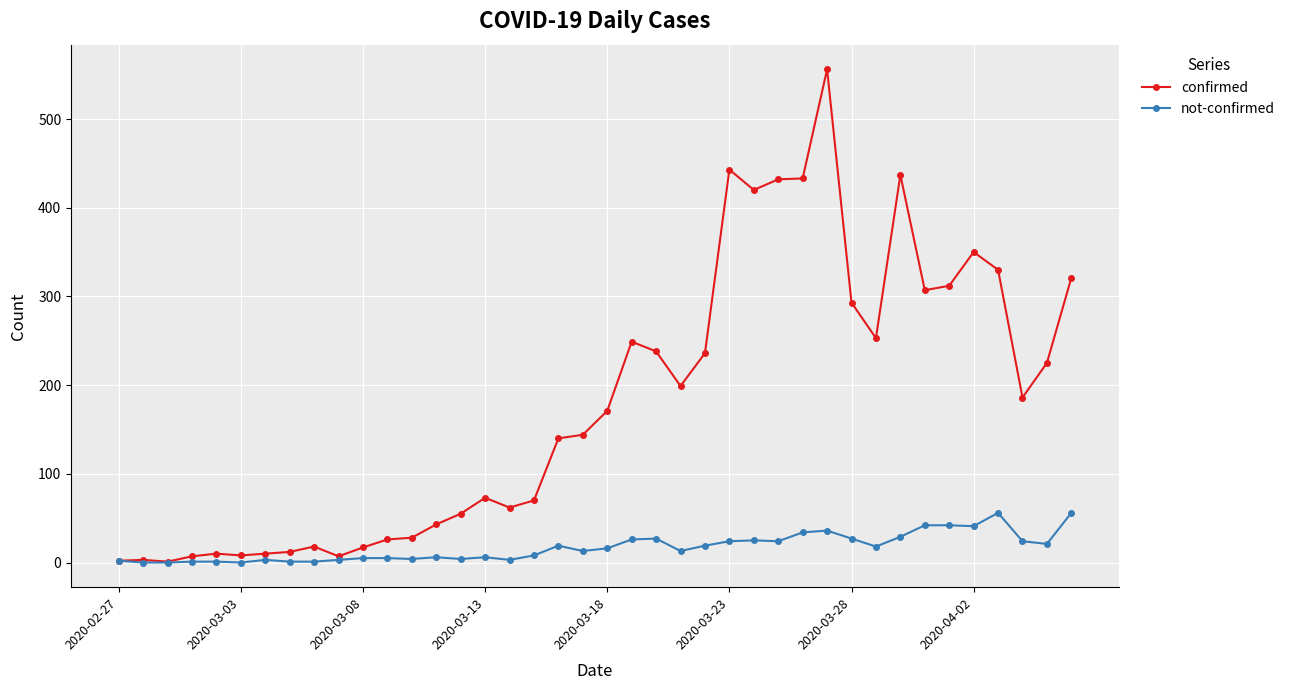

Is this an area chart (filled region under the line)?

No